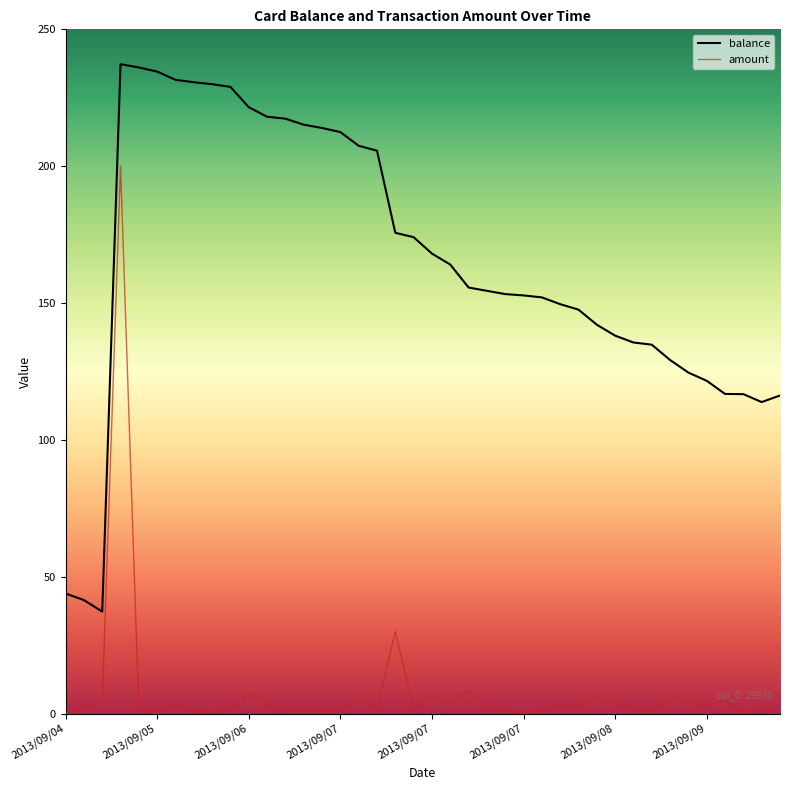

Rank the series by their maximum value, from lowest to highest.

amount, balance